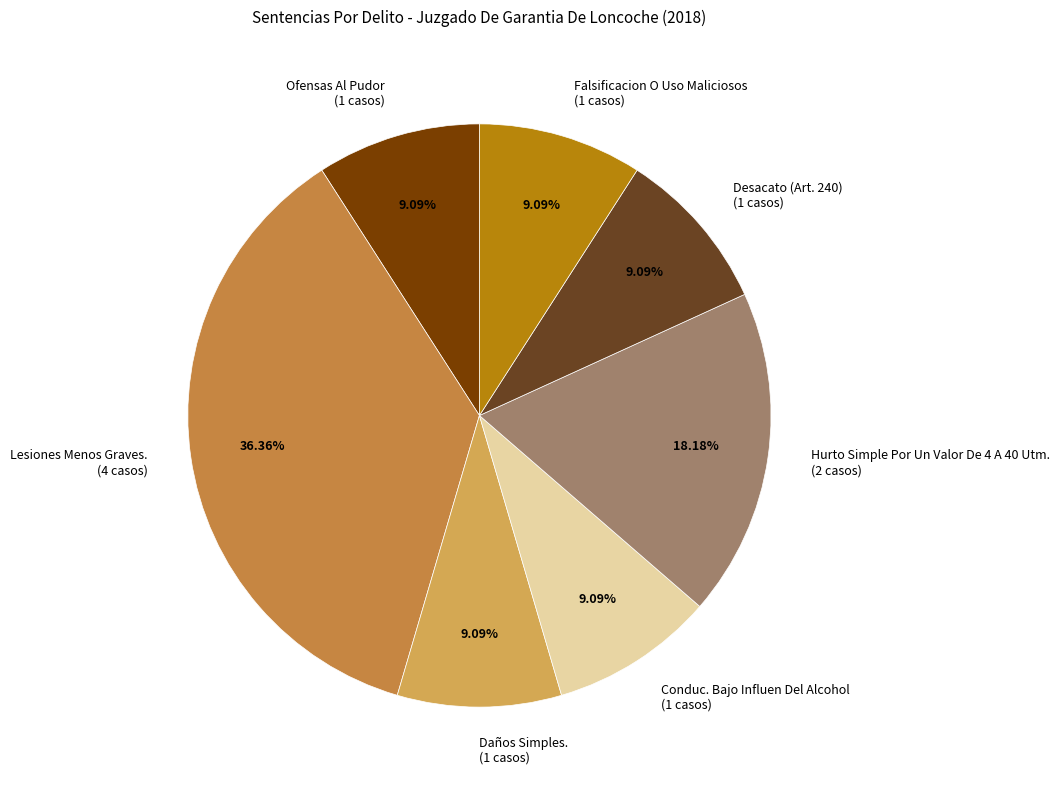

Which has a higher value, Falsificacion O Uso Maliciosos or Lesiones Menos Graves.?

Lesiones Menos Graves.